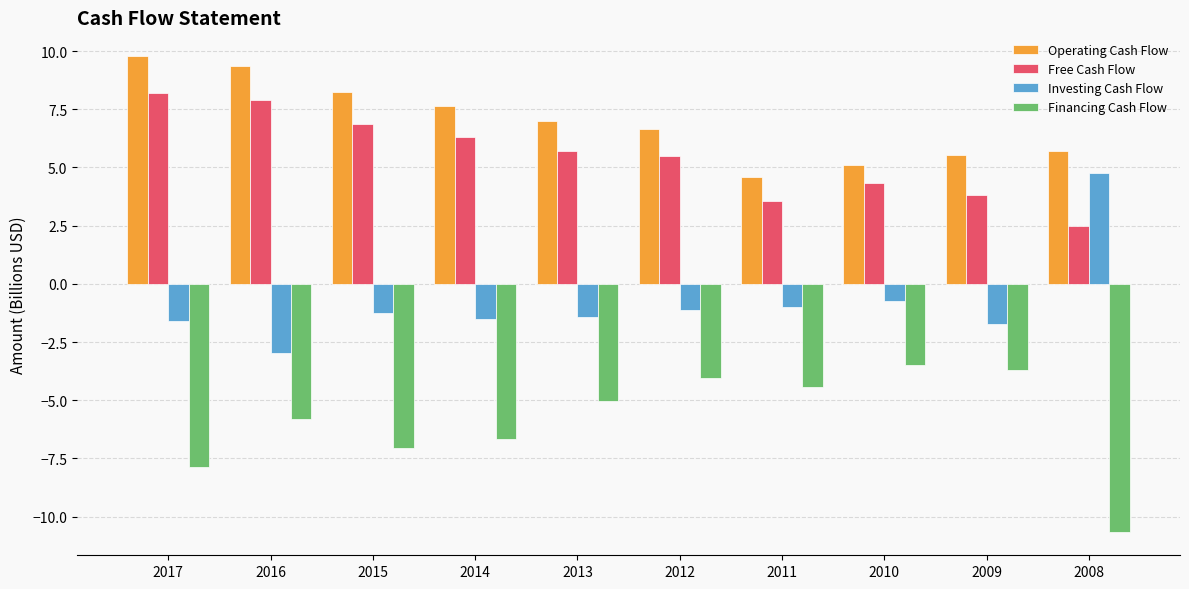

At how many categories does at least one series exceed 3?

10